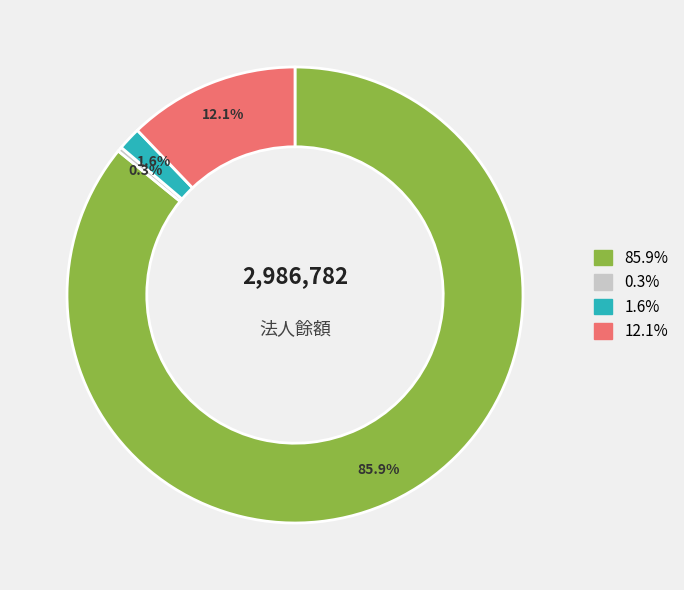

Is there any slice that represents more than half of the pie?

Yes